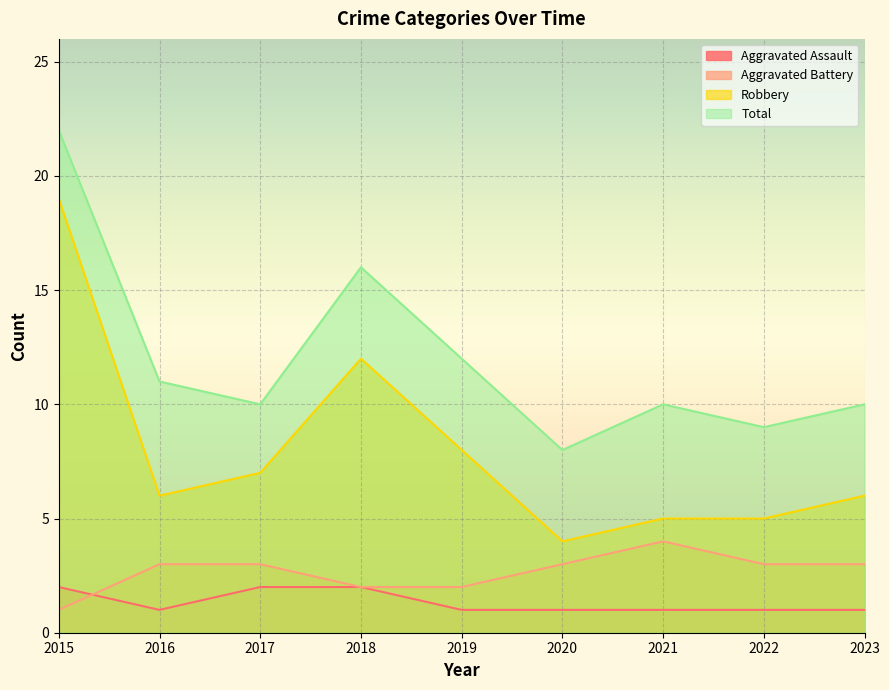

Reading right to left, list all the values displayed in this chart.

Aggravated Assault: 2023=1	2022=1	2021=1	2020=1	2019=1	2018=2	2017=2	2016=1	2015=2
Aggravated Battery: 2023=3	2022=3	2021=4	2020=3	2019=2	2018=2	2017=3	2016=3	2015=1
Robbery: 2023=6	2022=5	2021=5	2020=4	2019=8	2018=12	2017=7	2016=6	2015=19
Total: 2023=10	2022=9	2021=10	2020=8	2019=12	2018=16	2017=10	2016=11	2015=22